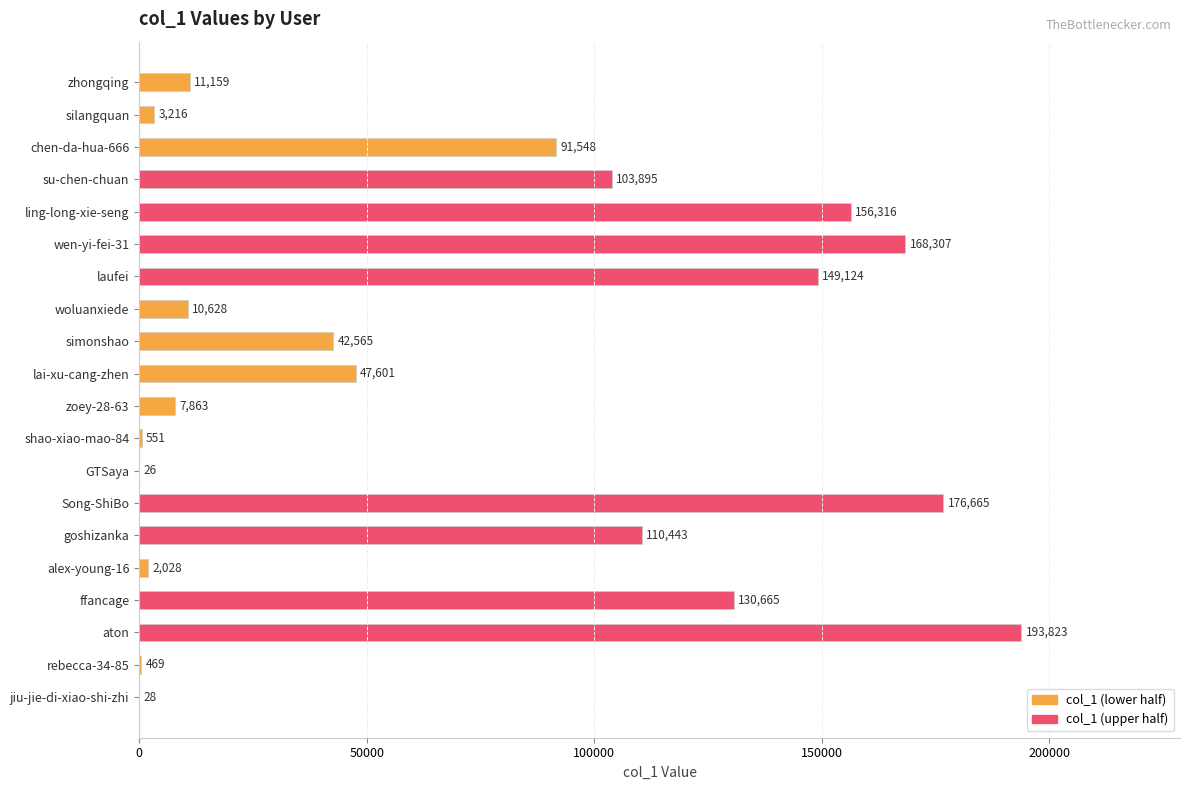

Which category has the highest value across all series?

aton